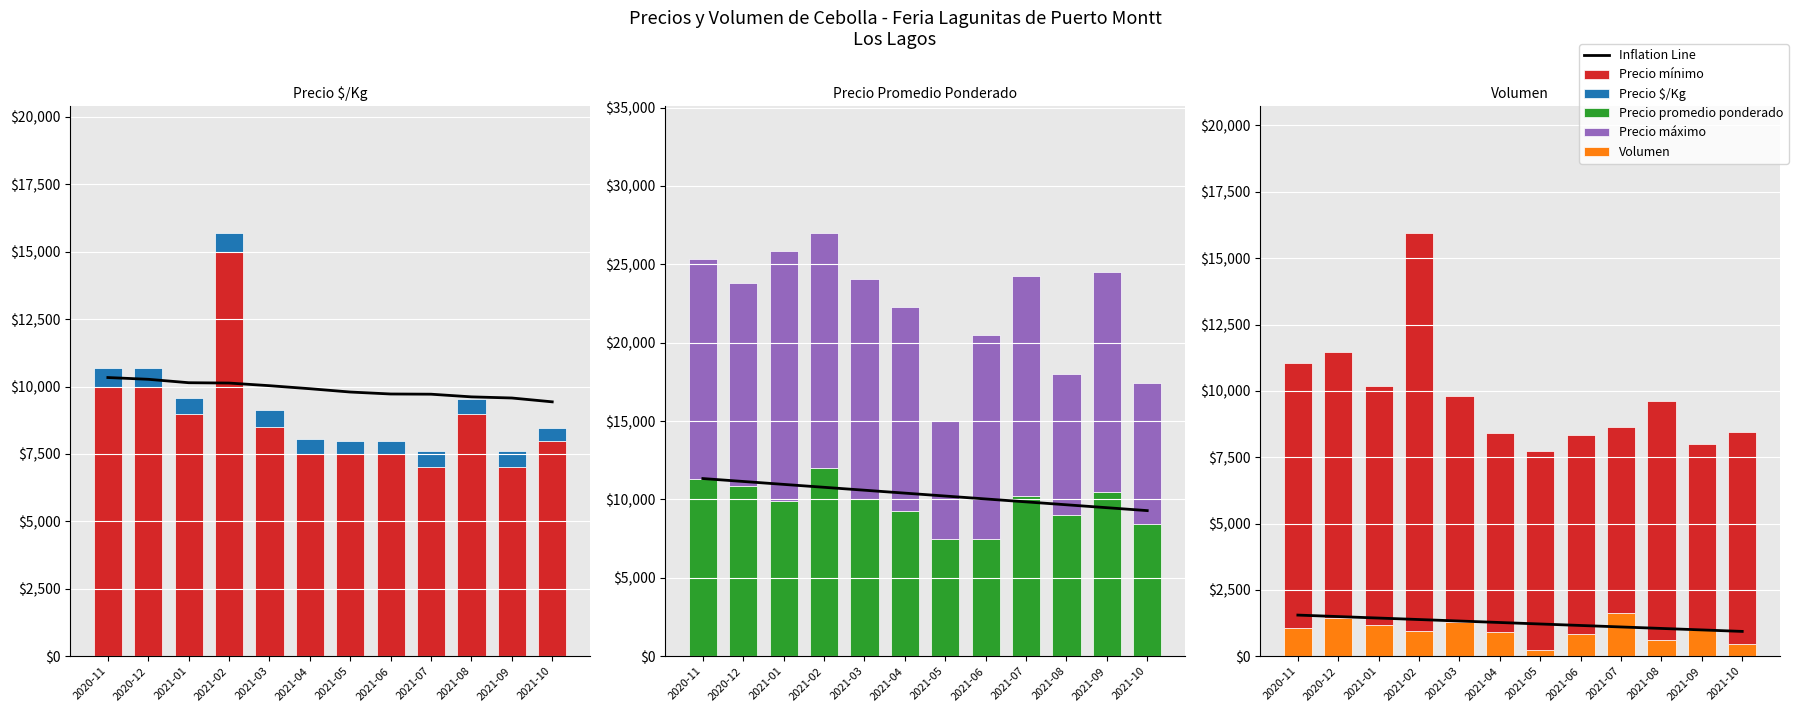

What is the difference between the maximum and minimum values in the Precio promedio ponderado series?

4500.0